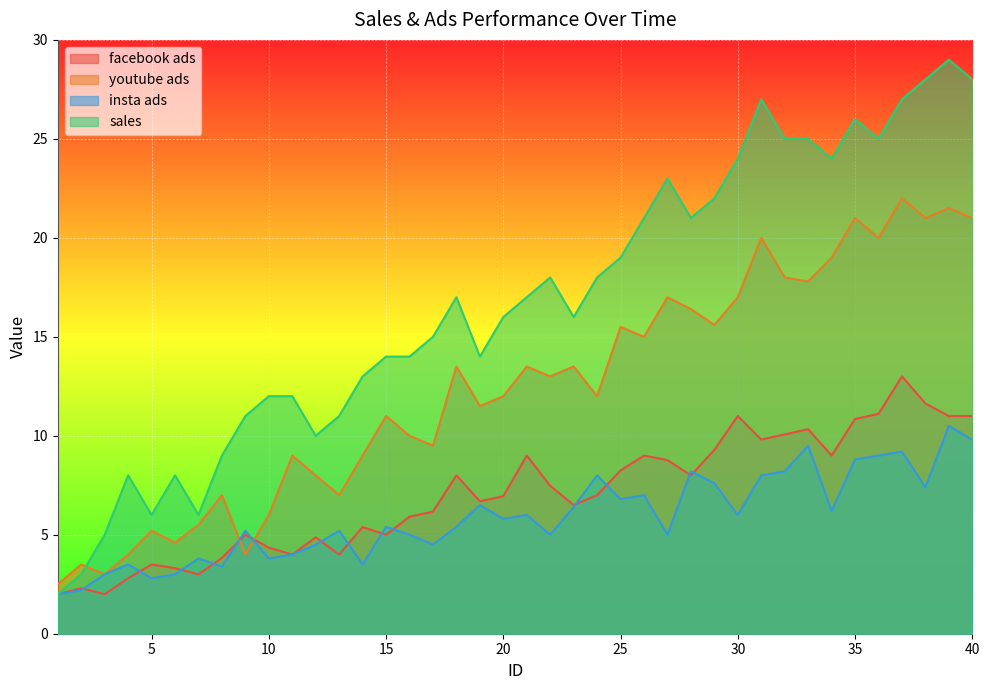

How many values in the insta ads series exceed 5?

24